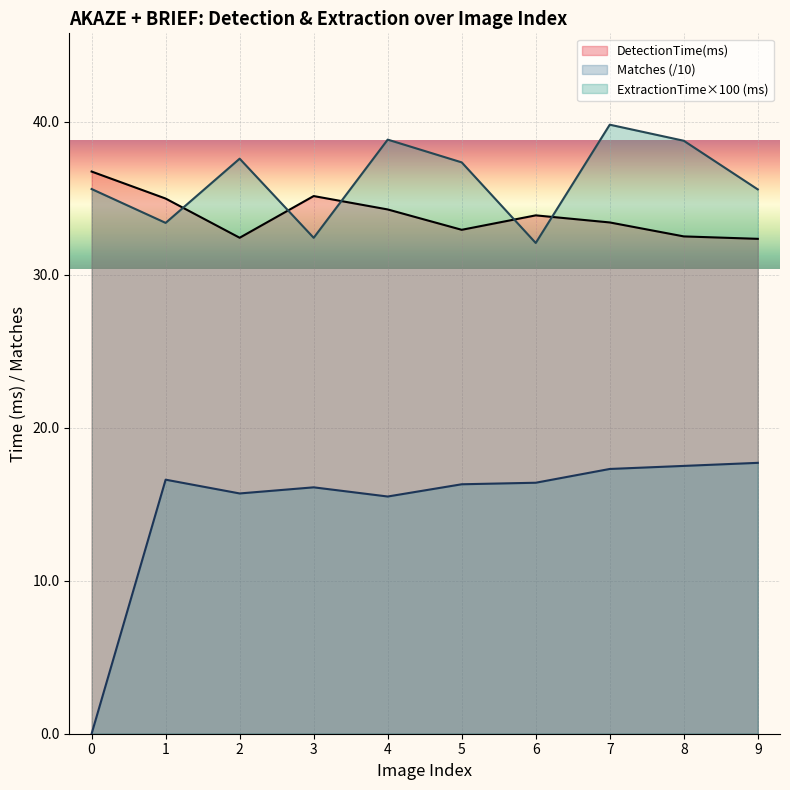

What is the difference between the Matches values at 9 and 3?

1.6